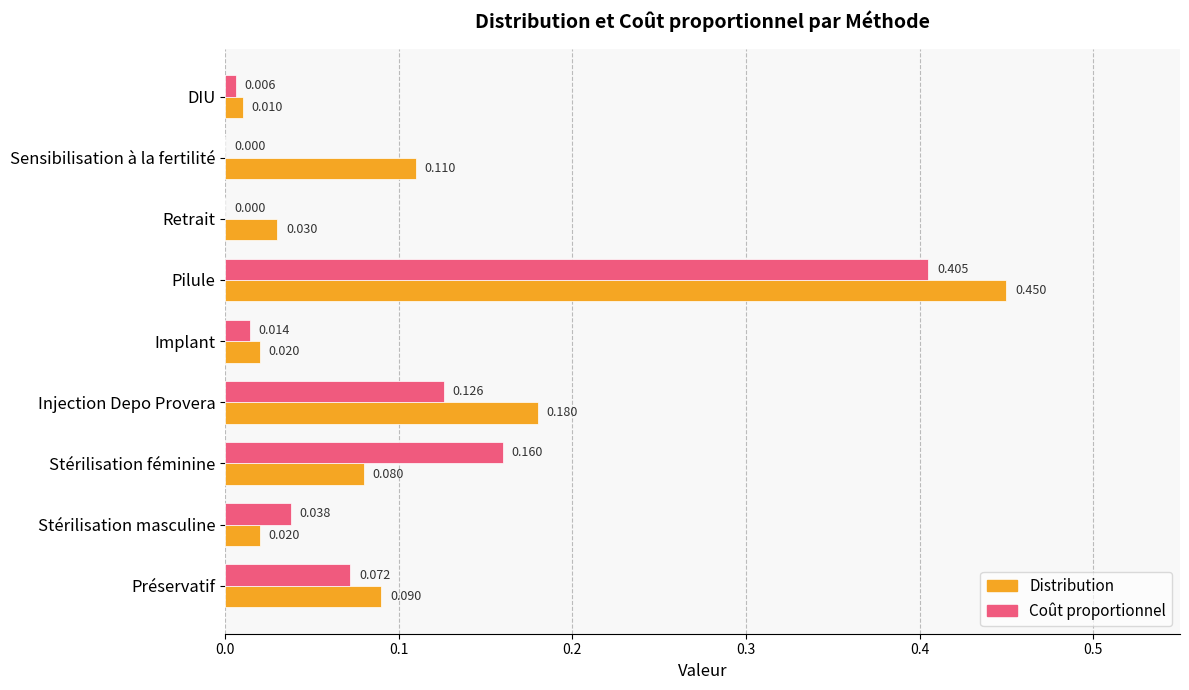

At which label is Distribution closest to 0?

DIU